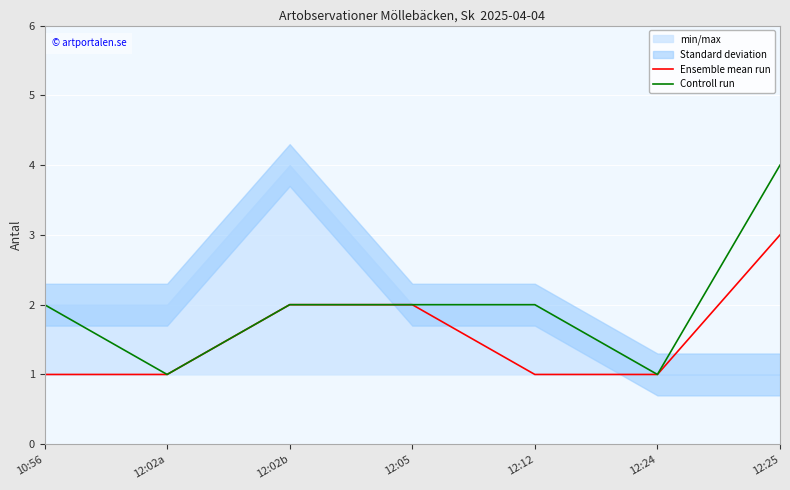

True or false: Ensemble mean run has a value of 3 at 12:25.

True